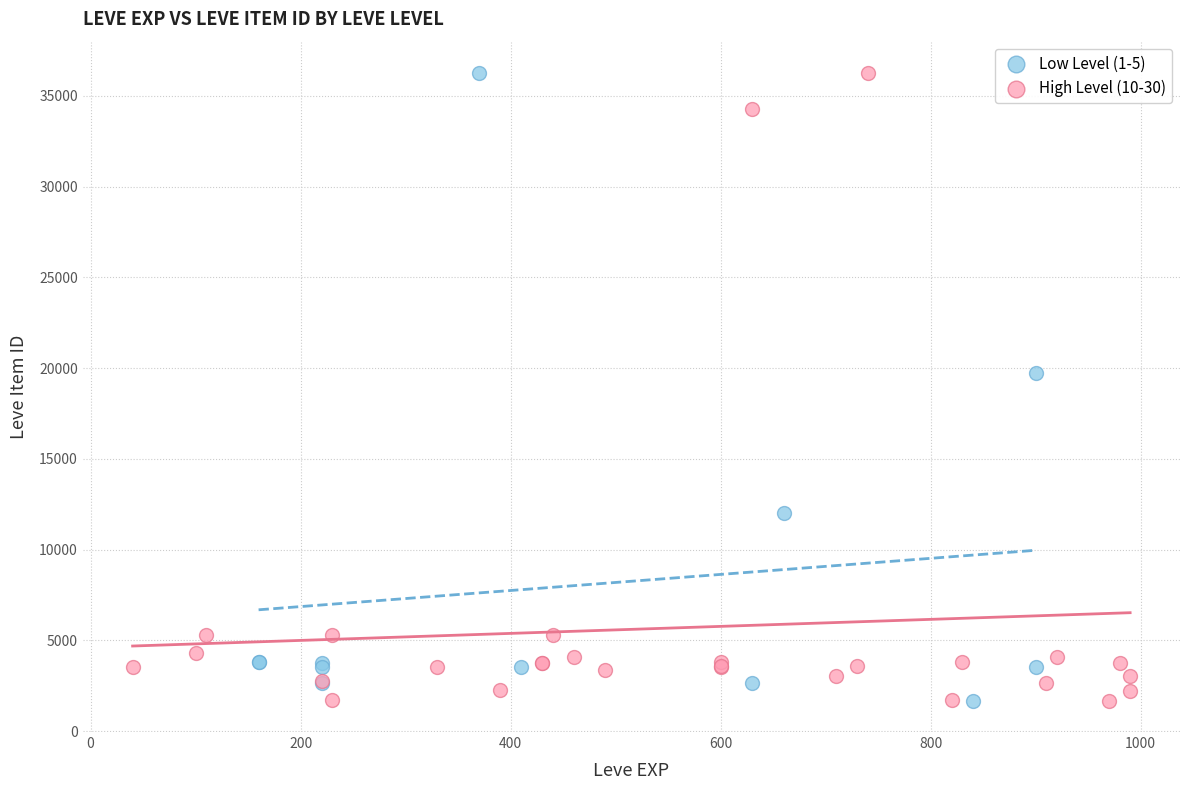

What are all the series names shown in the legend?

Low Level (1-5), High Level (10-30)